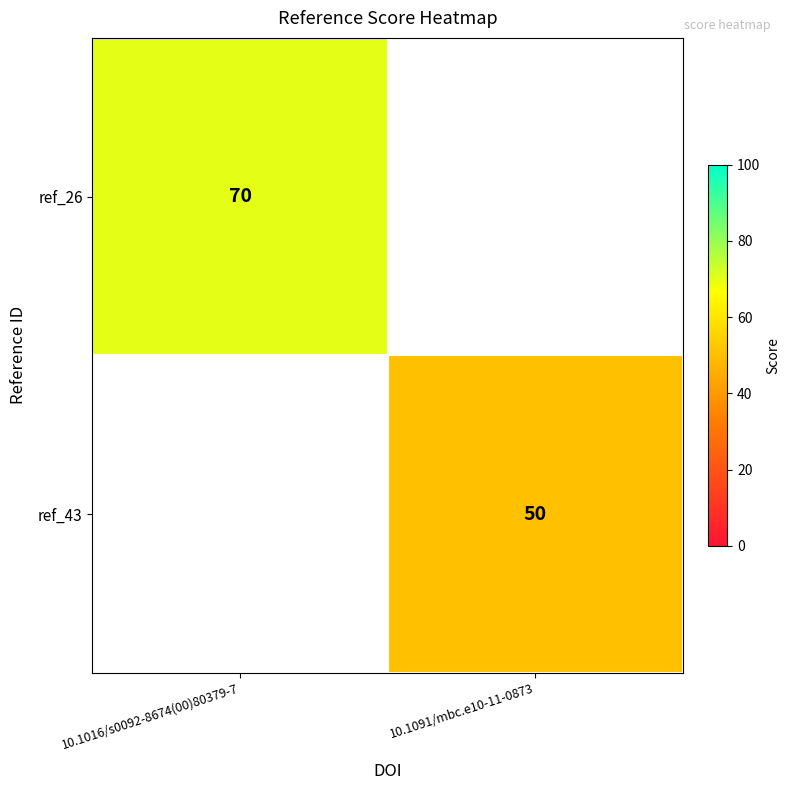

Between 10.1091/mbc.e10-11-0873 and 10.1016/s0092-8674(00)80379-7, which is larger?

10.1016/s0092-8674(00)80379-7